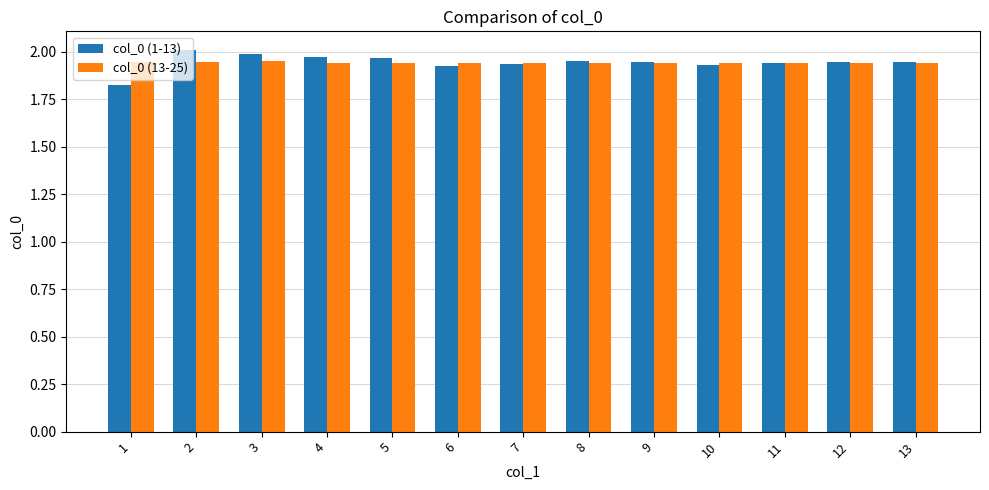

The col_0 (1-13) series shows 0.7 at 4. True or false?

False